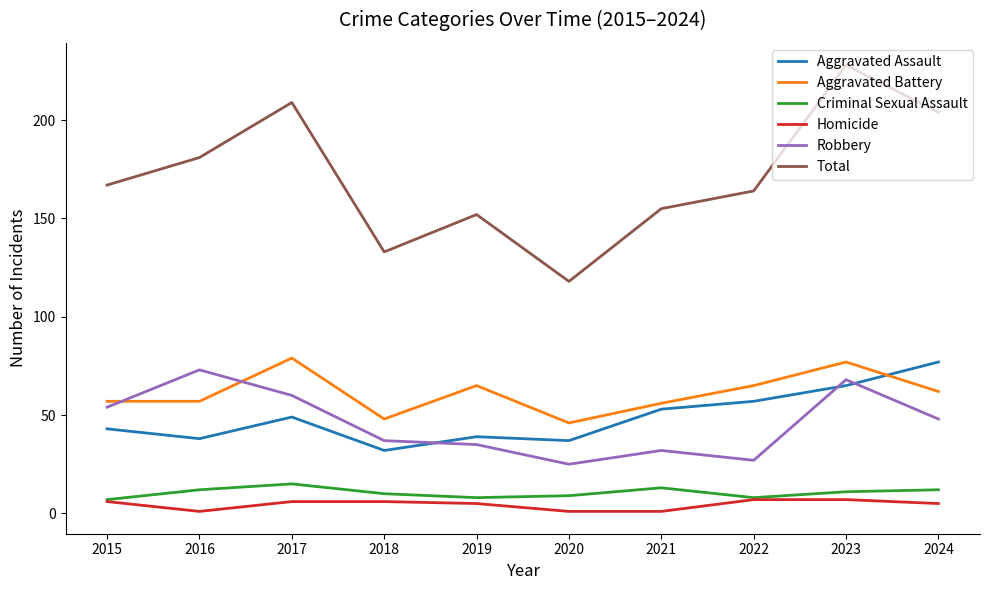

Where is Total nearest to the value 173?

2015